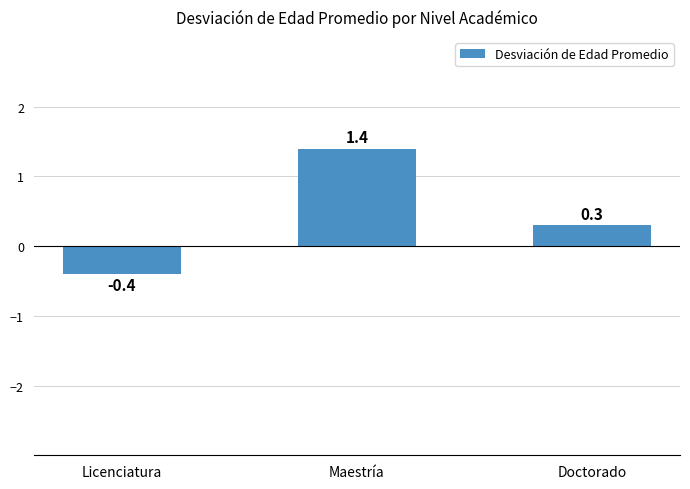

What is the value of the 2nd bar from the left?

1.4